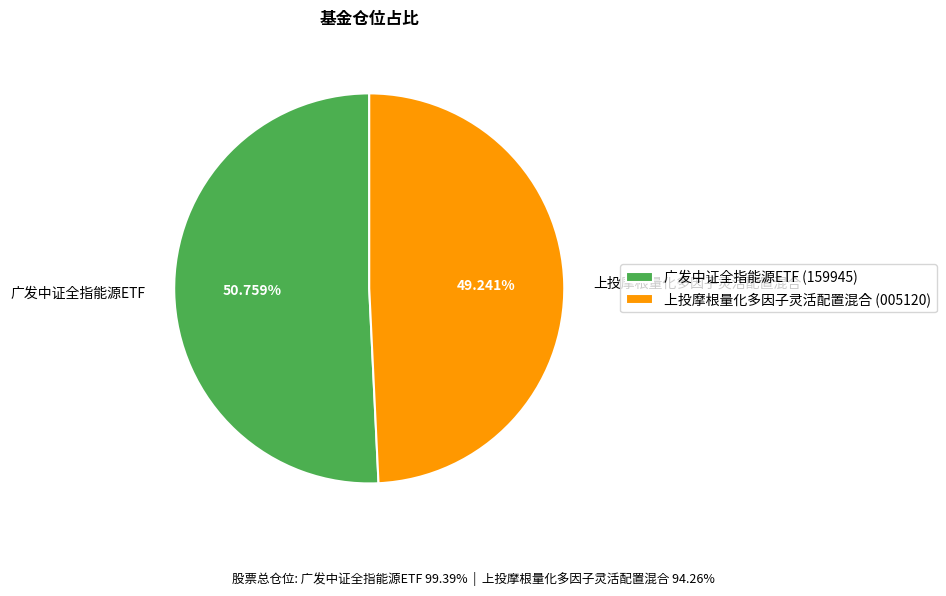

To the nearest percent, what portion does 上投摩根量化多因子灵活配置混合 represent?

49%